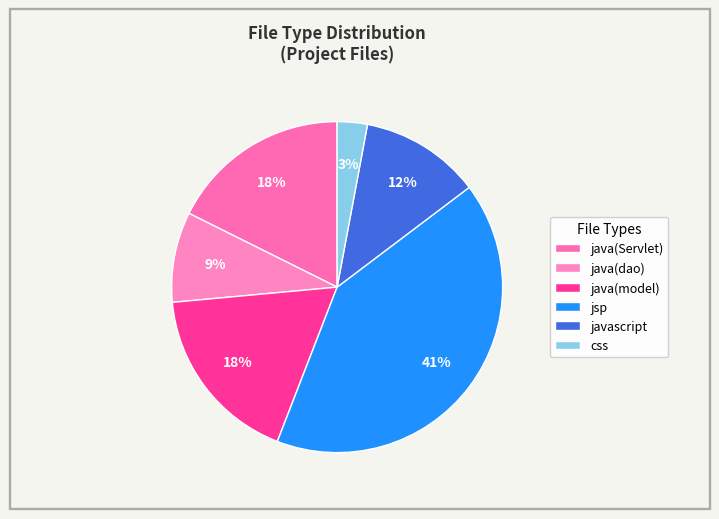

To the nearest percent, what percentage of the pie is jsp?

41%